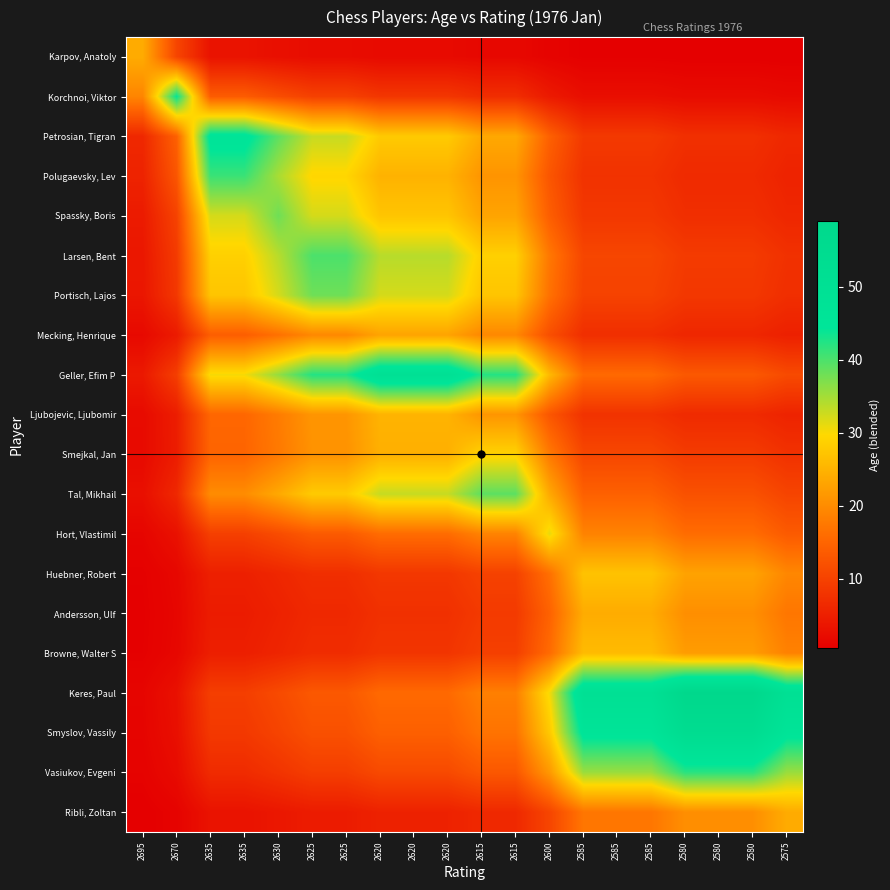

Reading left to right, transcribe all the data shown in this chart.

Karpov, Anatoly: 2695=24.0	2670=10.4	2635=3.2	2635=3.2	2630=2.7	2625=2.3	2625=2.3	2620=2.0	2620=2.0	2620=2.0	2615=1.7	2615=1.7	2600=1.0	2585=0.6	2585=0.6	2585=0.6	2580=0.5	2580=0.5	2580=0.5	2575=0.4
Korchnoi, Viktor: 2695=19.1	2670=44.0	2635=13.7	2635=13.7	2630=11.6	2625=9.8	2625=9.8	2620=8.3	2620=8.3	2620=8.3	2615=7.0	2615=7.0	2600=4.3	2585=2.6	2585=2.6	2585=2.6	2580=2.2	2580=2.2	2580=2.2	2575=1.9
Petrosian, Tigran: 2695=6.2	2670=14.3	2635=46.0	2635=46.0	2630=38.9	2625=33.0	2625=33.0	2620=27.9	2620=27.9	2620=27.9	2615=23.6	2615=23.6	2600=14.3	2585=8.7	2585=8.7	2585=8.7	2580=7.4	2580=7.4	2580=7.4	2575=6.2
Polugaevsky, Lev: 2695=5.5	2670=12.8	2635=41.0	2635=41.0	2630=34.7	2625=29.4	2625=29.4	2620=24.9	2620=24.9	2620=24.9	2615=21.1	2615=21.1	2600=12.8	2585=7.7	2585=7.7	2585=7.7	2580=6.6	2580=6.6	2580=6.6	2575=5.5
Spassky, Boris: 2695=4.4	2670=10.0	2635=32.2	2635=32.2	2630=38.0	2625=32.2	2625=32.2	2620=27.2	2620=27.2	2620=27.2	2615=23.0	2615=23.0	2600=14.0	2585=8.5	2585=8.5	2585=8.5	2580=7.2	2580=7.2	2580=7.2	2575=6.1
Larsen, Bent: 2695=3.9	2670=8.9	2635=28.7	2635=28.7	2630=33.9	2625=40.0	2625=40.0	2620=33.9	2620=33.9	2620=33.9	2615=28.7	2615=28.7	2600=17.4	2585=10.5	2585=10.5	2585=10.5	2580=8.9	2580=8.9	2580=8.9	2575=7.6
Portisch, Lajos: 2695=3.7	2670=8.5	2635=27.2	2635=27.2	2630=32.2	2625=38.0	2625=38.0	2620=32.2	2620=32.2	2620=32.2	2615=27.2	2615=27.2	2600=16.5	2585=10.0	2585=10.0	2585=10.0	2580=8.5	2580=8.5	2580=8.5	2575=7.2
Mecking, Henrique: 2695=1.9	2670=4.3	2635=14.0	2635=14.0	2630=16.5	2625=19.5	2625=19.5	2620=23.0	2620=23.0	2620=23.0	2615=19.5	2615=19.5	2600=11.8	2585=7.2	2585=7.2	2585=7.2	2580=6.1	2580=6.1	2580=6.1	2575=5.1
Geller, Efim P: 2695=4.1	2670=9.4	2635=30.3	2635=30.3	2630=35.8	2625=42.3	2625=42.3	2620=50.0	2620=50.0	2620=50.0	2615=42.3	2615=42.3	2600=25.7	2585=15.6	2585=15.6	2585=15.6	2580=13.2	2580=13.2	2580=13.2	2575=11.2
Ljubojevic, Ljubomir: 2695=2.1	2670=4.7	2635=15.2	2635=15.2	2630=17.9	2625=21.2	2625=21.2	2620=25.0	2620=25.0	2620=25.0	2615=21.2	2615=21.2	2600=12.8	2585=7.8	2585=7.8	2585=7.8	2580=6.6	2580=6.6	2580=6.6	2575=5.6
Smejkal, Jan: 2695=2.0	2670=4.6	2635=14.9	2635=14.9	2630=17.6	2625=20.8	2625=20.8	2620=24.5	2620=24.5	2620=24.5	2615=29.0	2615=29.0	2600=17.6	2585=10.7	2585=10.7	2585=10.7	2580=9.0	2580=9.0	2580=9.0	2575=7.6
Tal, Mikhail: 2695=2.7	2670=6.2	2635=20.0	2635=20.0	2630=23.7	2625=27.9	2625=27.9	2620=33.0	2620=33.0	2620=33.0	2615=39.0	2615=39.0	2600=23.7	2585=14.3	2585=14.3	2585=14.3	2580=12.1	2580=12.1	2580=12.1	2575=10.3
Hort, Vlastimil: 2695=1.3	2670=3.0	2635=9.7	2635=9.7	2630=11.4	2625=13.5	2625=13.5	2620=15.9	2620=15.9	2620=15.9	2615=18.8	2615=18.8	2600=31.0	2585=18.8	2585=18.8	2585=18.8	2580=15.9	2580=15.9	2580=15.9	2575=13.5
Huebner, Robert: 2695=0.7	2670=1.6	2635=5.1	2635=5.1	2630=6.0	2625=7.1	2625=7.1	2620=8.4	2620=8.4	2620=8.4	2615=9.9	2615=9.9	2600=16.4	2585=27.0	2585=27.0	2585=27.0	2580=22.9	2580=22.9	2580=22.9	2575=19.3
Andersson, Ulf: 2695=0.6	2670=1.4	2635=4.5	2635=4.5	2630=5.4	2625=6.3	2625=6.3	2620=7.5	2620=7.5	2620=7.5	2615=8.8	2615=8.8	2600=14.6	2585=24.0	2585=24.0	2585=24.0	2580=20.3	2580=20.3	2580=20.3	2575=17.2
Browne, Walter S: 2695=0.7	2670=1.5	2635=4.9	2635=4.9	2630=5.8	2625=6.9	2625=6.9	2620=8.1	2620=8.1	2620=8.1	2615=9.6	2615=9.6	2600=15.8	2585=26.0	2585=26.0	2585=26.0	2580=22.0	2580=22.0	2580=22.0	2575=18.6
Keres, Paul: 2695=1.3	2670=2.9	2635=9.4	2635=9.4	2630=11.1	2625=13.2	2625=13.2	2620=15.6	2620=15.6	2620=15.6	2615=18.4	2615=18.4	2600=30.3	2585=49.9	2585=49.9	2585=49.9	2580=59.0	2580=59.0	2580=59.0	2575=49.9
Smyslov, Vassily: 2695=1.2	2670=2.7	2635=8.6	2635=8.6	2630=10.2	2625=12.0	2625=12.0	2620=14.2	2620=14.2	2620=14.2	2615=16.8	2615=16.8	2600=27.7	2585=45.7	2585=45.7	2585=45.7	2580=54.0	2580=54.0	2580=54.0	2575=45.7
Vasiukov, Evgeni: 2695=0.9	2670=2.1	2635=6.7	2635=6.7	2630=7.9	2625=9.4	2625=9.4	2620=11.1	2620=11.1	2620=11.1	2615=13.1	2615=13.1	2600=21.6	2585=35.6	2585=35.6	2585=35.6	2580=42.0	2580=42.0	2580=42.0	2575=35.6
Ribli, Zoltan: 2695=0.4	2670=1.0	2635=3.2	2635=3.2	2630=3.8	2625=4.5	2625=4.5	2620=5.4	2620=5.4	2620=5.4	2615=6.3	2615=6.3	2600=10.4	2585=17.2	2585=17.2	2585=17.2	2580=20.3	2580=20.3	2580=20.3	2575=24.0